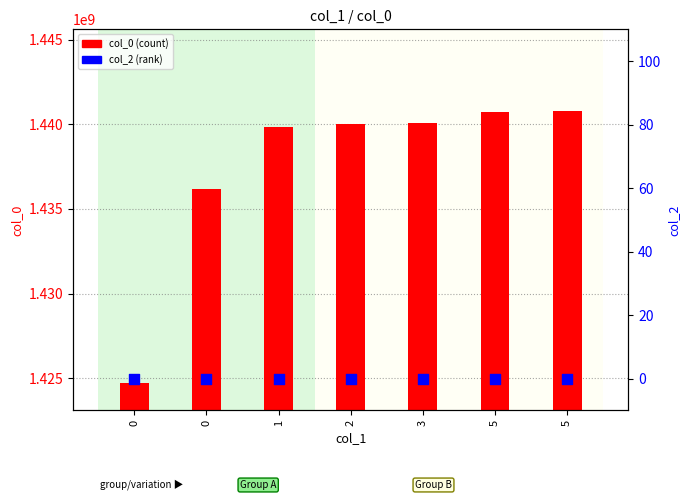

At which category is the sum across all series the highest?

5